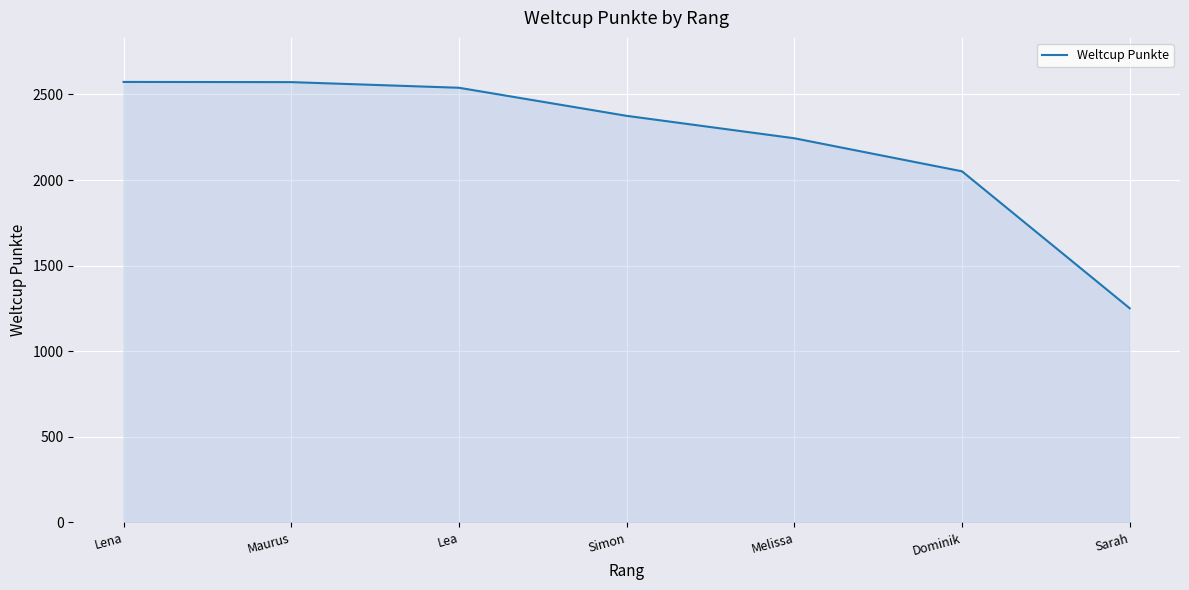

True or false: the data has more than 1 interior local peaks.

False